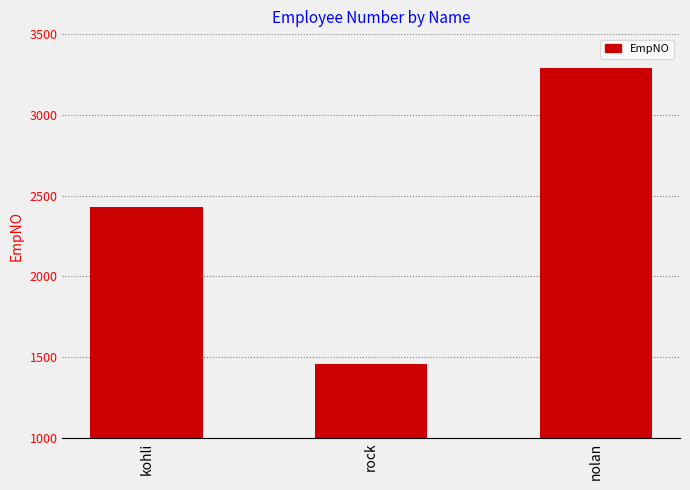

What position from the right is kohli?

3